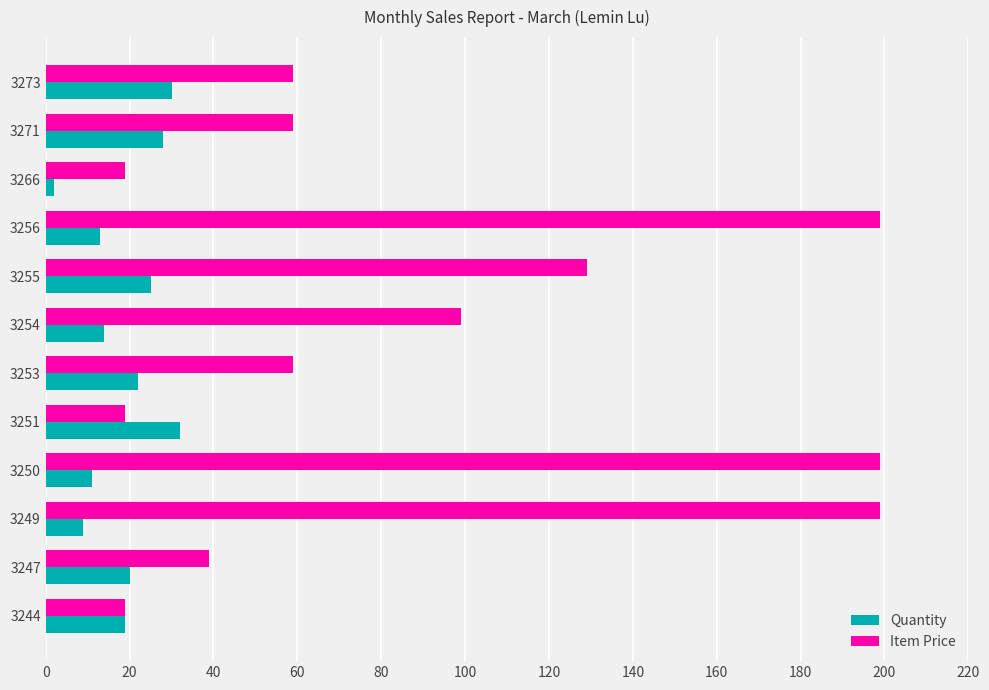

Where is Item Price nearest to the value 109?

3254